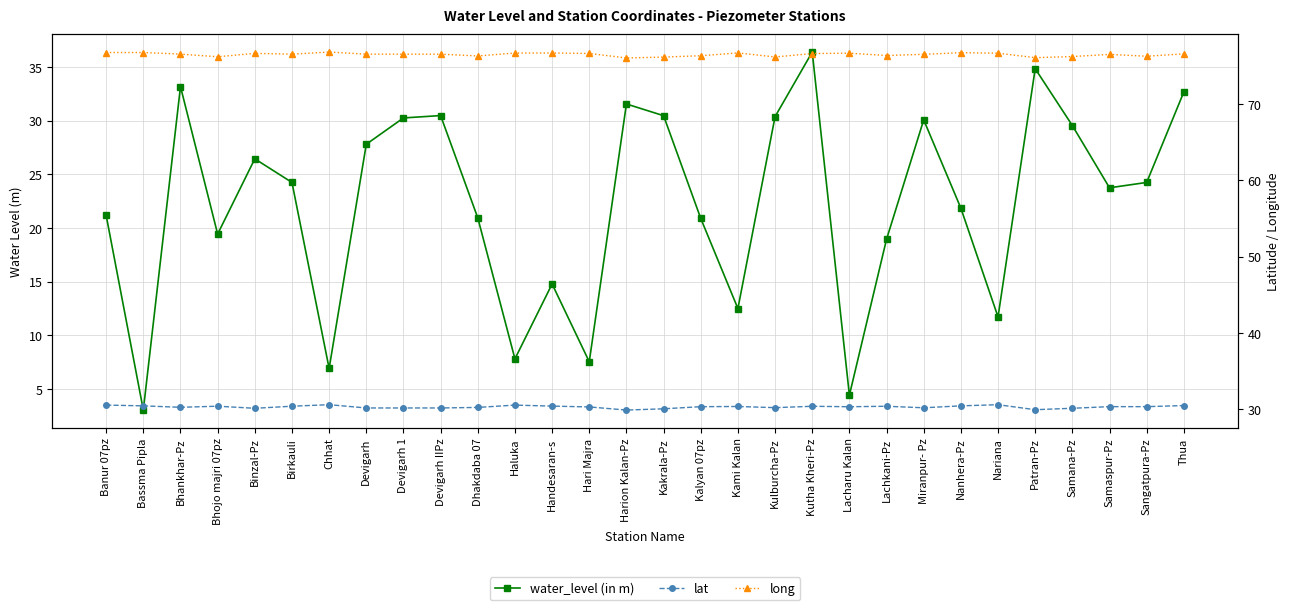

Reading right to left, what are all the values shown in this chart?

water_level (in m): 32.7	24.2	23.8	29.6	34.9	11.7	21.9	30.1	19.0	4.4	36.4	30.4	12.5	20.9	30.5	31.6	7.5	14.8	7.8	20.9	30.5	30.3	27.8	6.9	24.2	26.4	19.4	33.2	3.0	21.2
lat: 30.5	30.4	30.4	30.1	30.0	30.6	30.5	30.2	30.4	30.3	30.4	30.2	30.4	30.4	30.1	29.9	30.3	30.4	30.6	30.3	30.2	30.2	30.2	30.6	30.4	30.1	30.4	30.3	30.5	30.6
long: 76.6	76.2	76.5	76.2	76.1	76.6	76.7	76.5	76.3	76.6	76.6	76.1	76.7	76.3	76.1	76.0	76.6	76.7	76.7	76.3	76.5	76.5	76.5	76.8	76.5	76.6	76.2	76.5	76.7	76.7